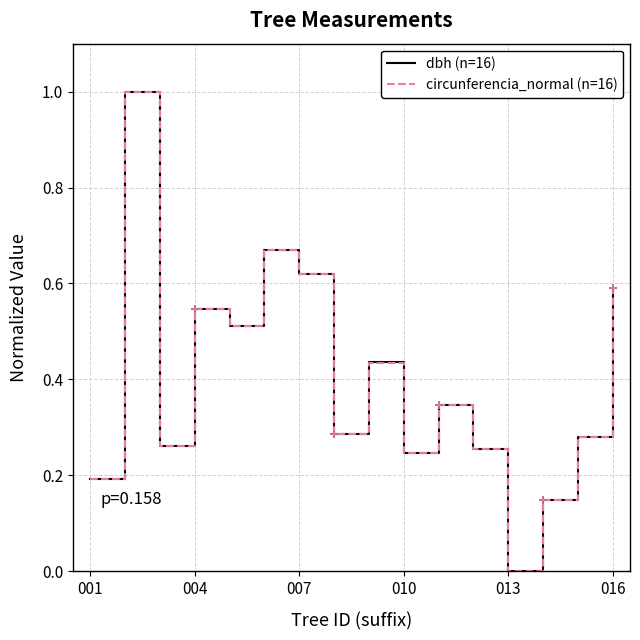

Does the chart display data point markers on the line(s)?

No